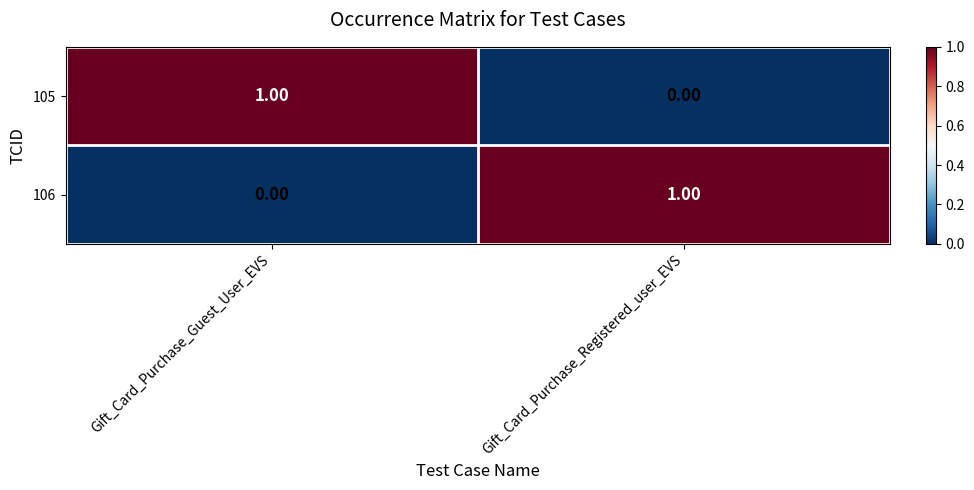

At Gift_Card_Purchase_Guest_User_EVS, list the series in order from smallest to largest.

106, 105